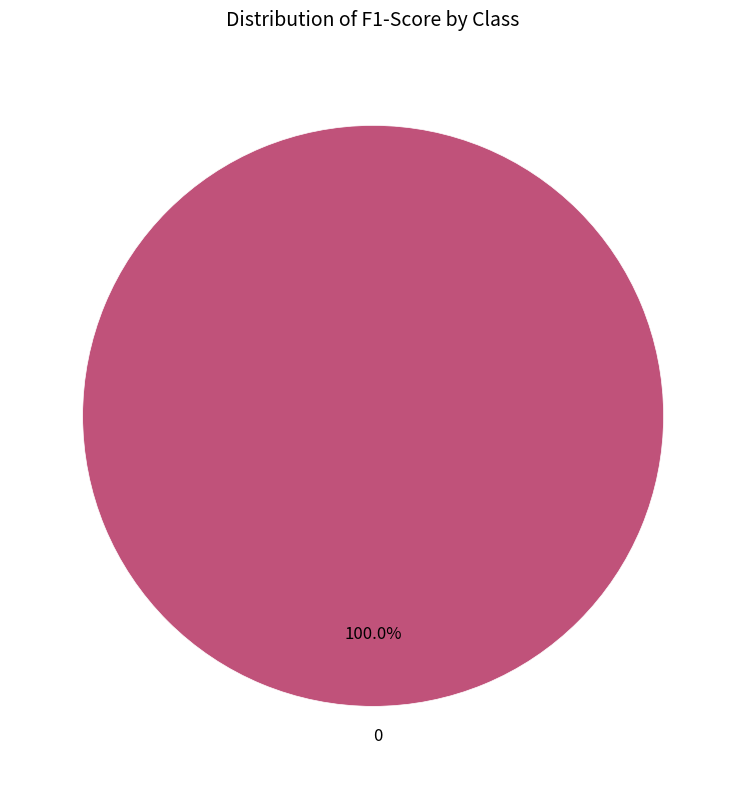

Does 0 account for over 50% of the chart?

Yes